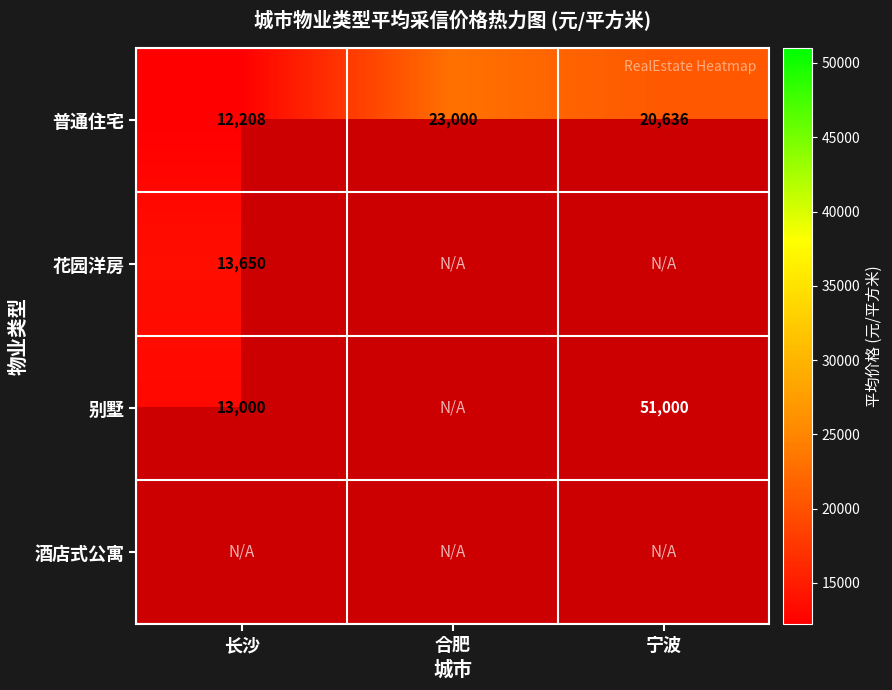

At which label does 普通住宅 reach its minimum?

长沙